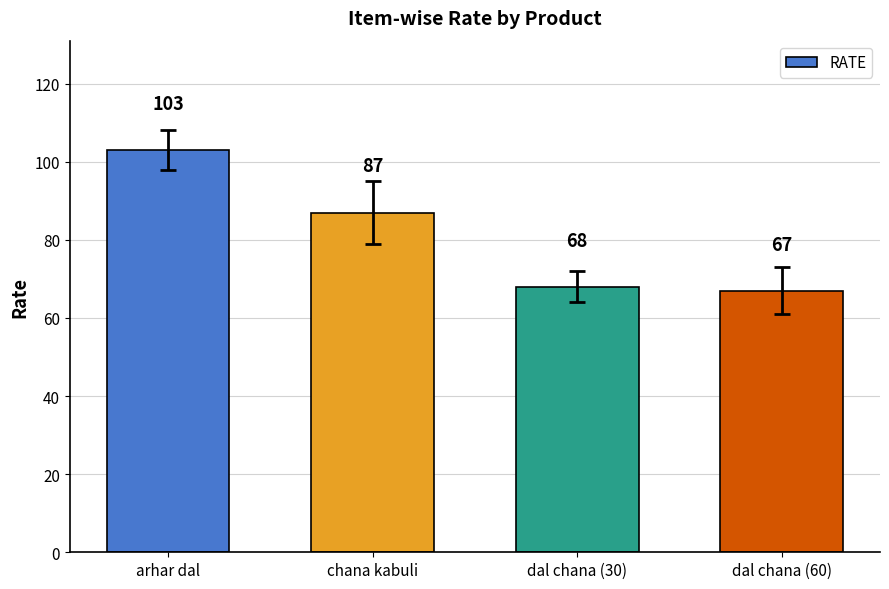

What is the change in value from chana kabuli to dal chana (60)?

-20